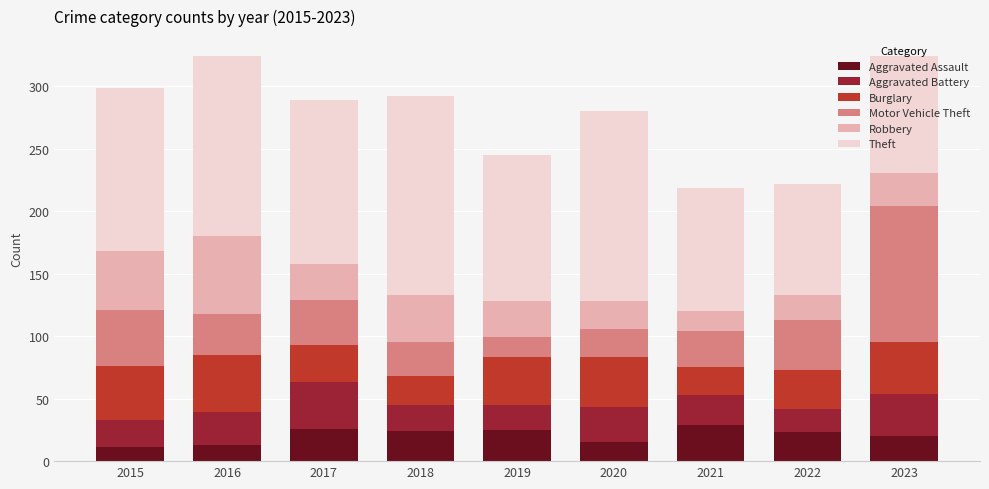

What are all the series names shown in the legend?

Aggravated Assault, Aggravated Battery, Burglary, Motor Vehicle Theft, Robbery, Theft